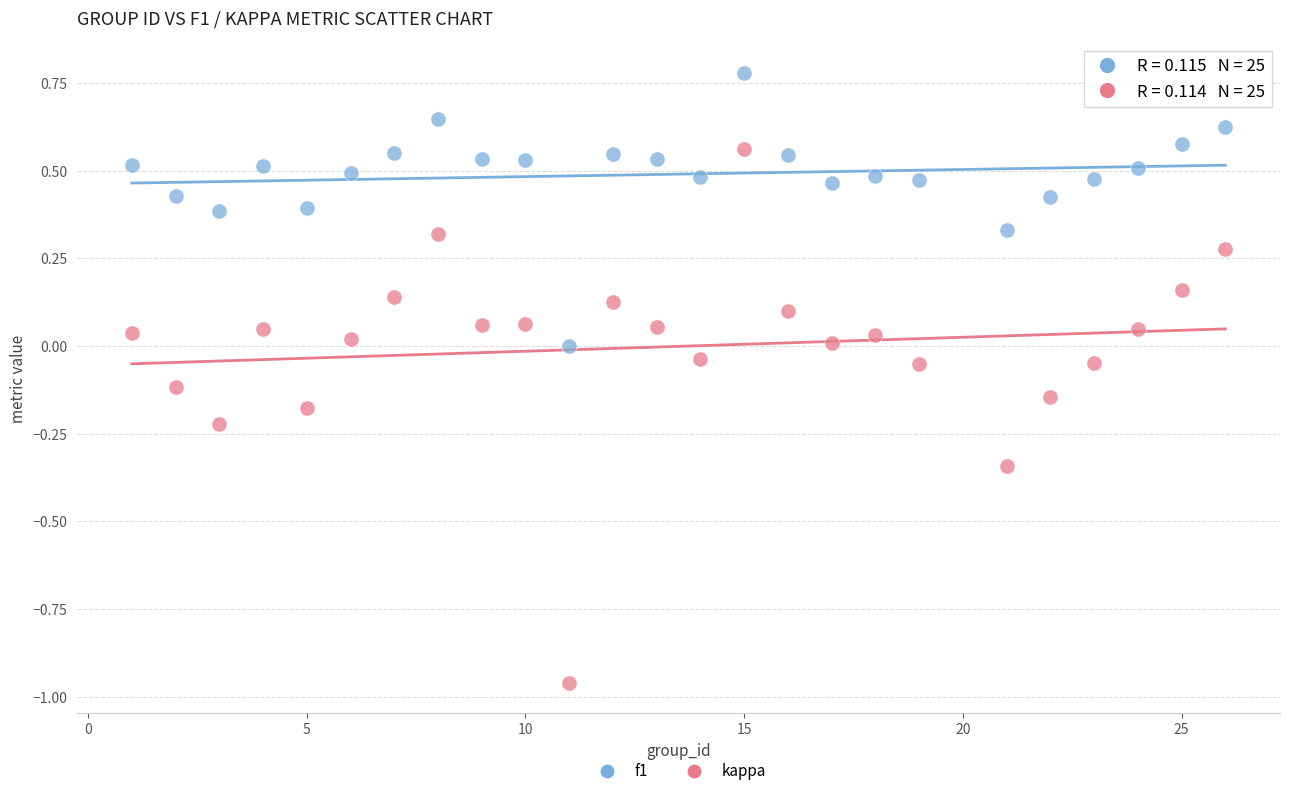

What are all the series names shown in the legend?

f1, kappa